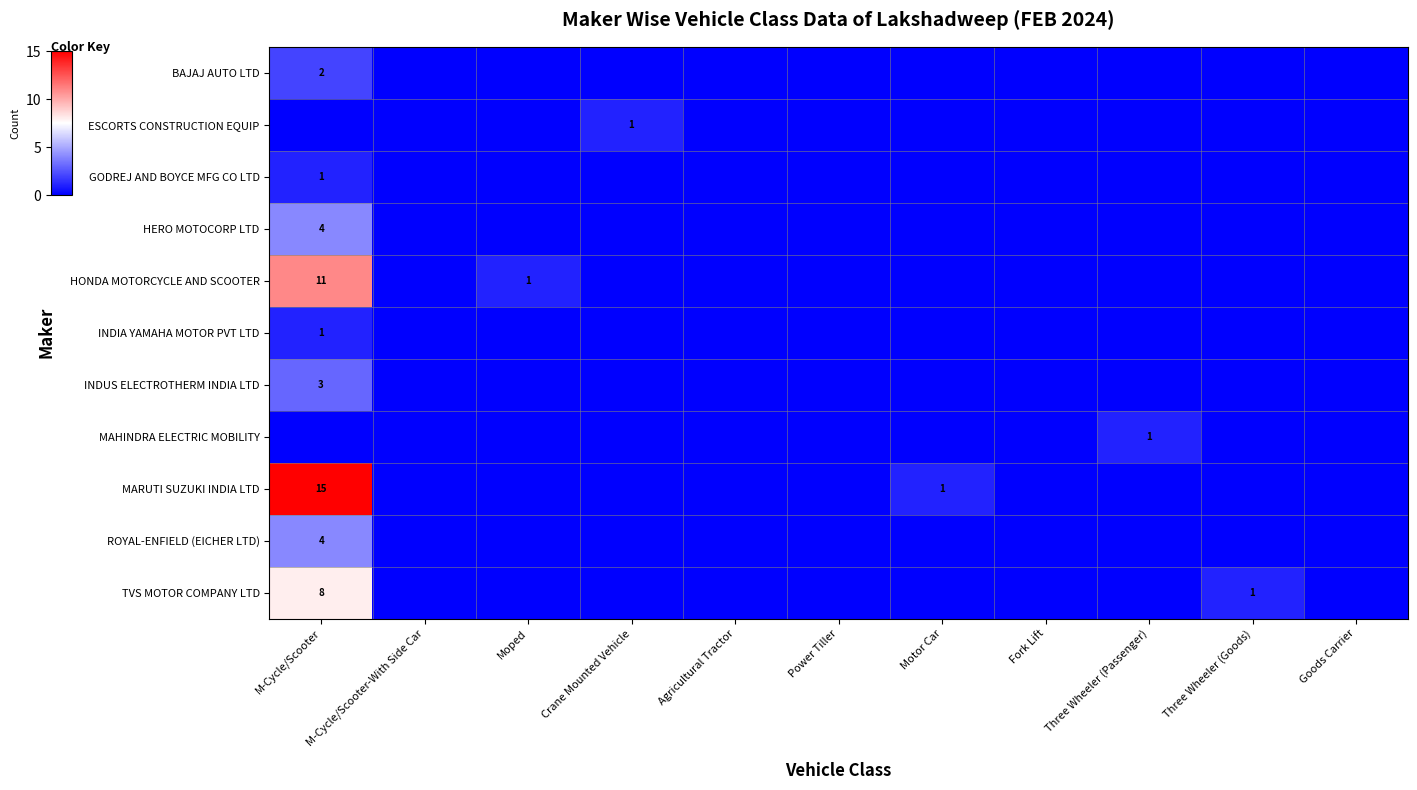

True or false: HONDA MOTORCYCLE AND SCOOTER has a value of 2 at Moped.

False